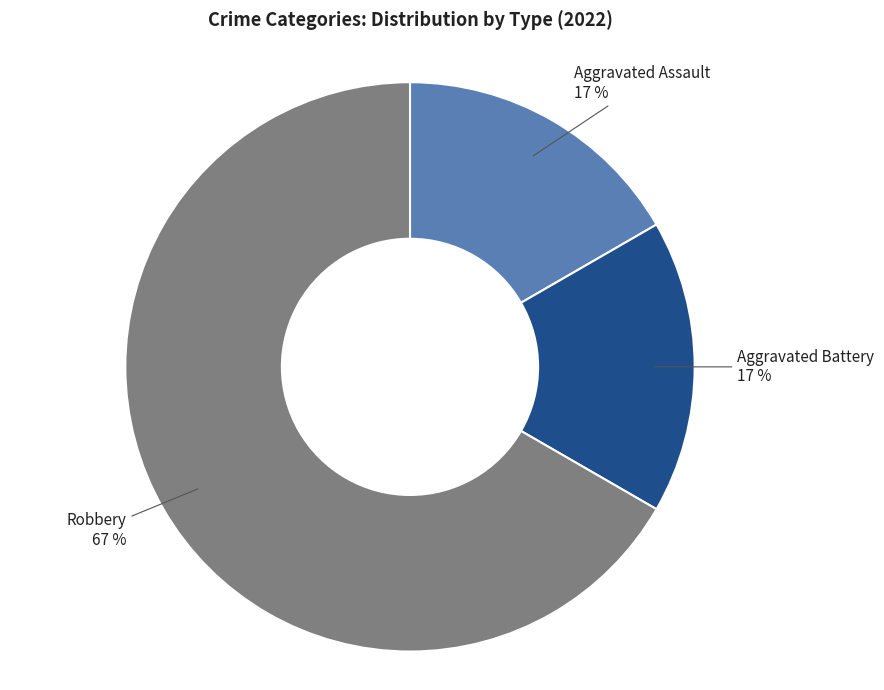

Count the number of slices in the pie.

3